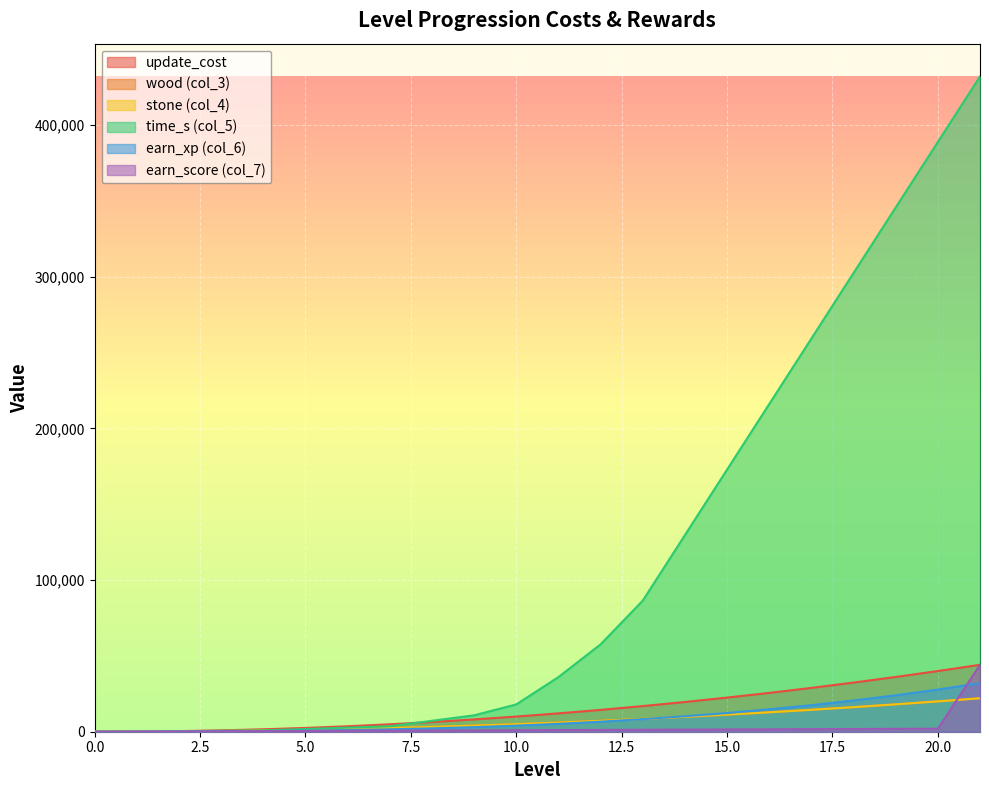

How many data points does each series have?

22